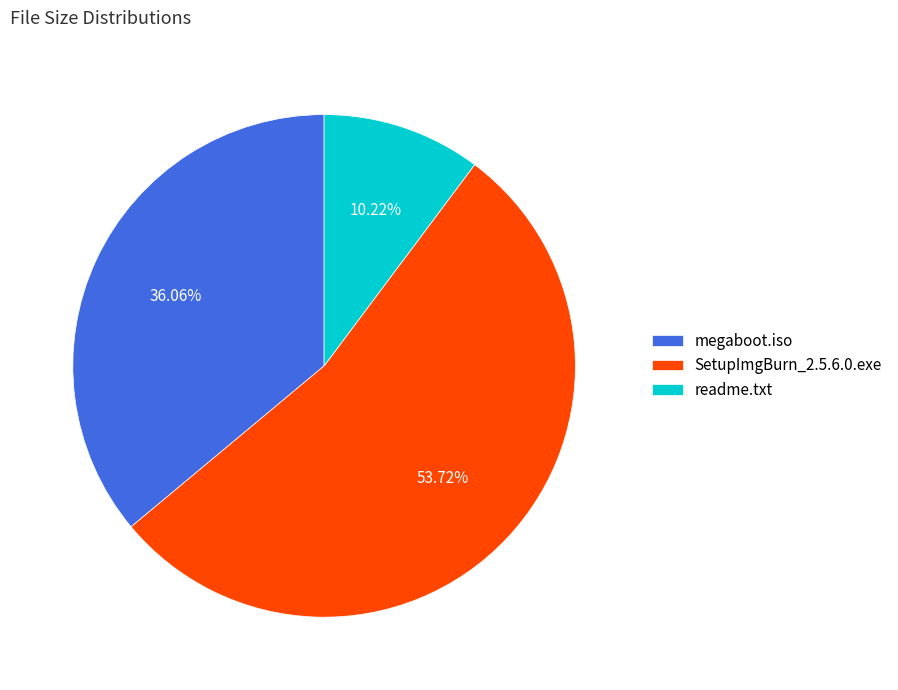

How many slices are in this pie chart?

3